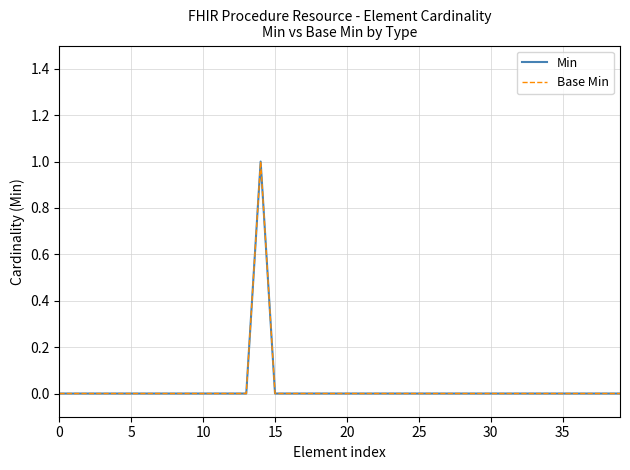

True or false: Min has more than 0 points higher than both neighbors.

True